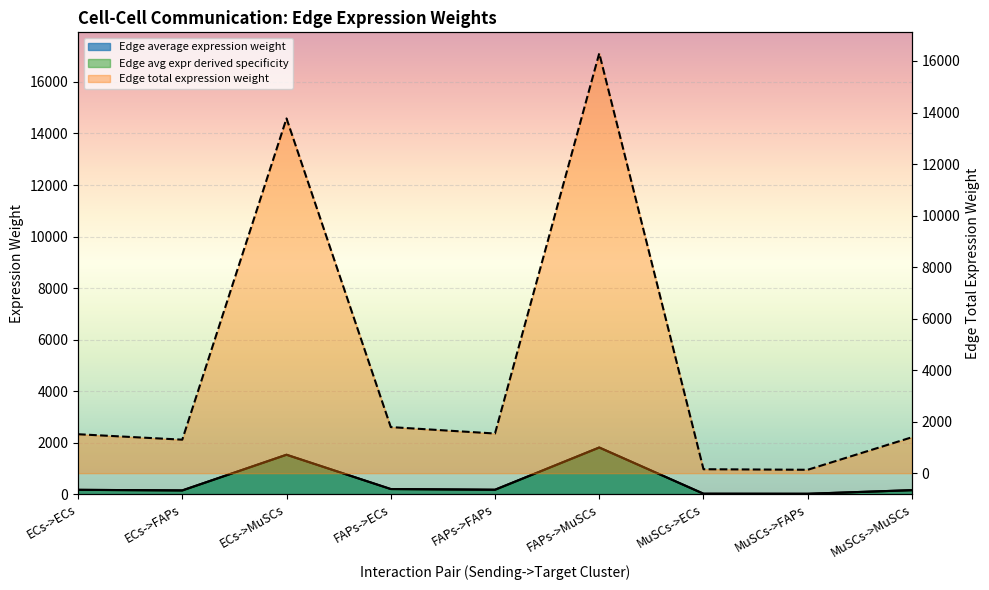

Which series has the largest range (max minus min)?

Edge avg expr derived specificity